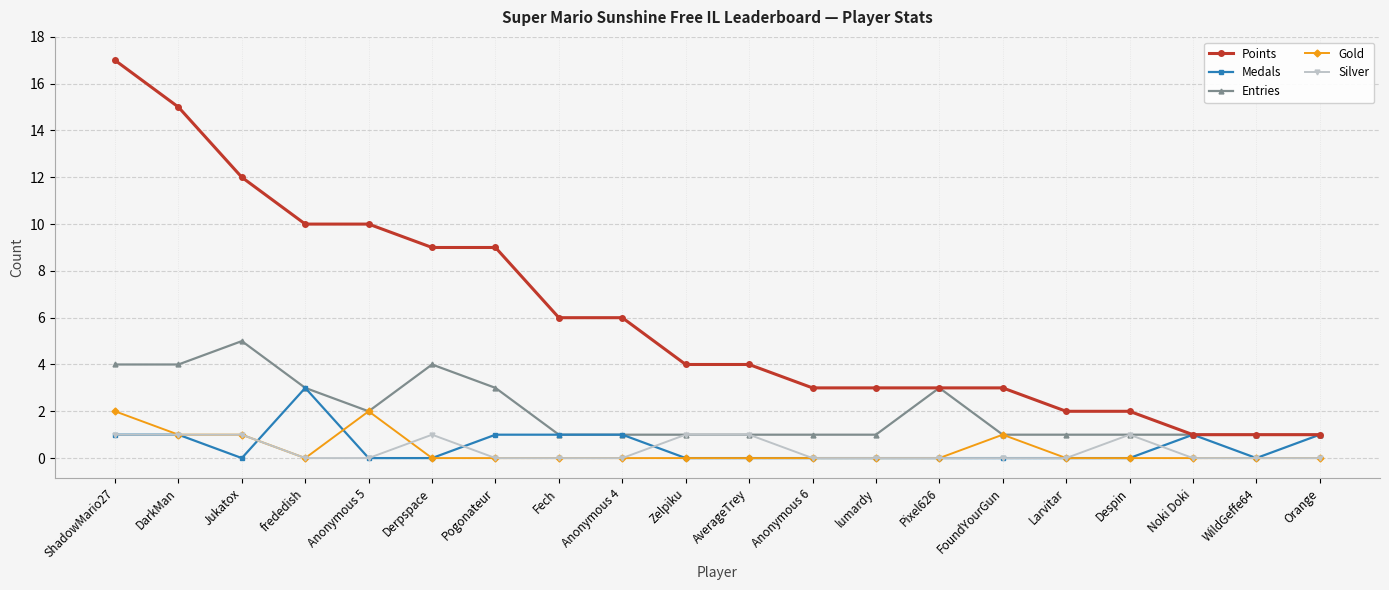

Which series has the largest total across all categories?

Points